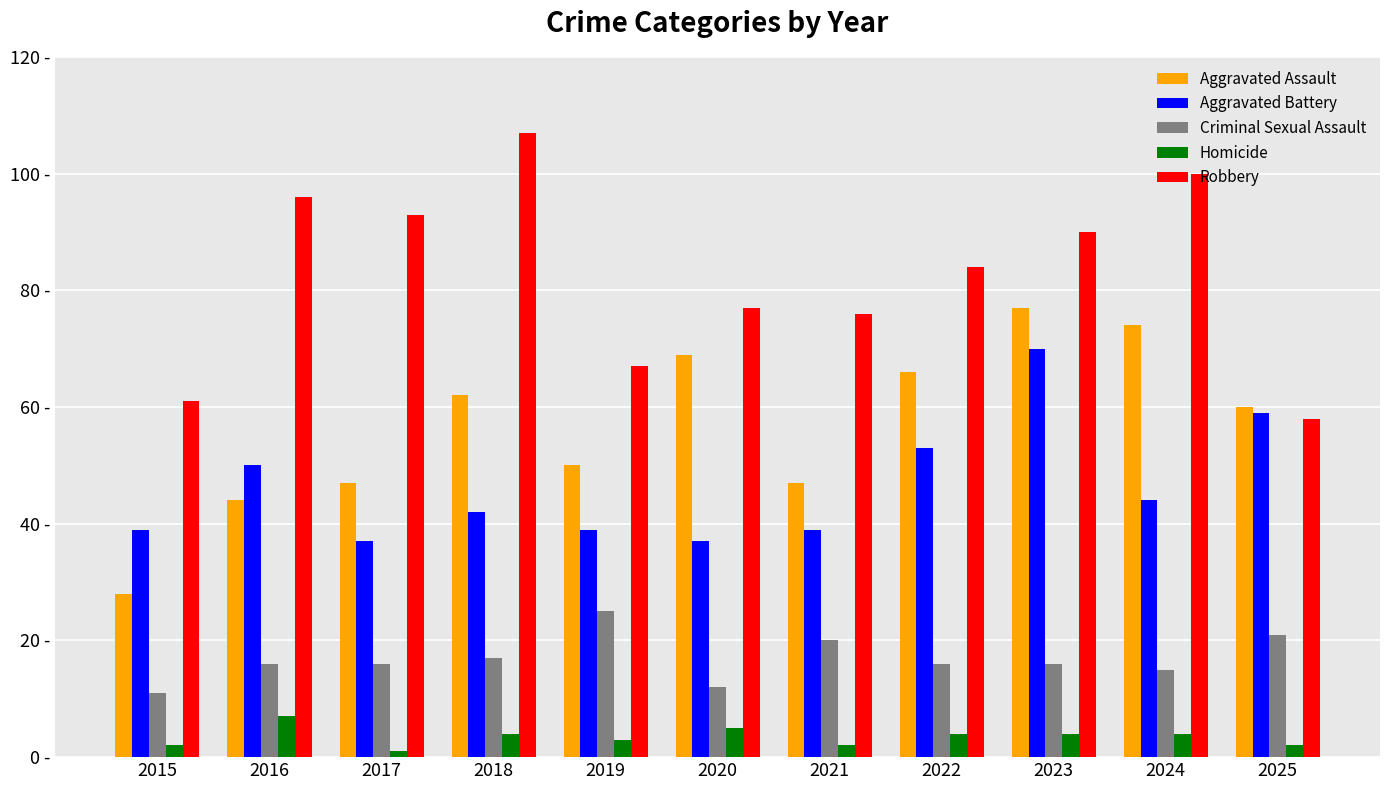

What are all the series names shown in the legend?

Aggravated Assault, Aggravated Battery, Criminal Sexual Assault, Homicide, Robbery